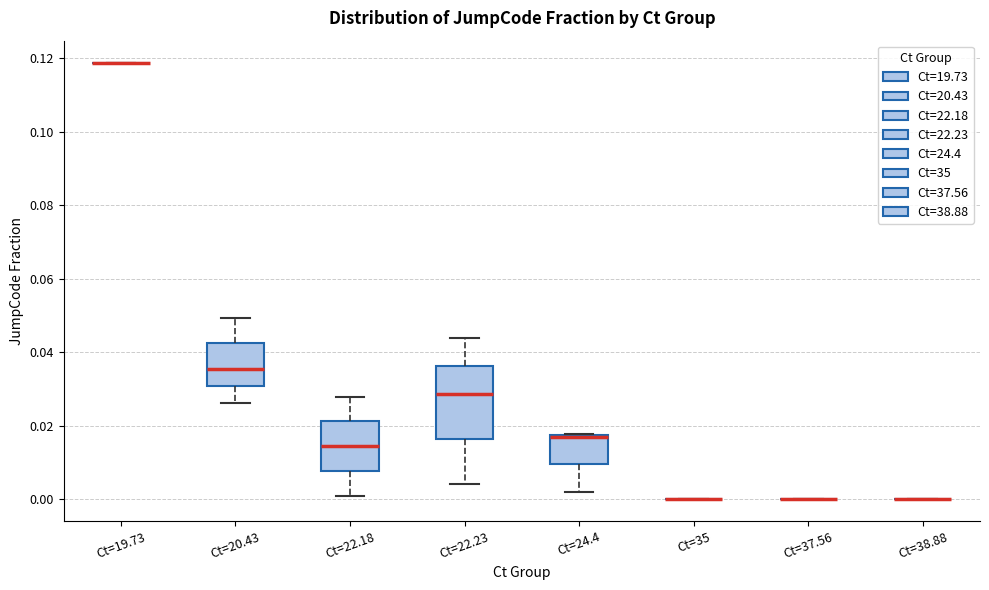

Reading left to right, transcribe this box plot: for each box, give where its median line is, the range the box spans, and where its two whiskers end, as read against the y-axis. The values are not printed on the chart, so give them approximately, as read against the axis.

Ct=19.73: box collapsed to a line at 0.118, whiskers 0.118 to 0.118
Ct=20.43: median 0.036, box 0.030 to 0.042, whiskers 0.026 to 0.050
Ct=22.18: median 0.014, box 0.008 to 0.022, whiskers 0.000 to 0.028
Ct=22.23: median 0.028, box 0.016 to 0.036, whiskers 0.004 to 0.044
Ct=24.4: median 0.016 (drawn on the box's upper edge), box 0.010 to 0.018, whiskers 0.002 to 0.018
Ct=35: box collapsed to a line at 0.000, whiskers 0.000 to 0.000
Ct=37.56: box collapsed to a line at 0.000, whiskers 0.000 to 0.000
Ct=38.88: box collapsed to a line at 0.000, whiskers 0.000 to 0.000